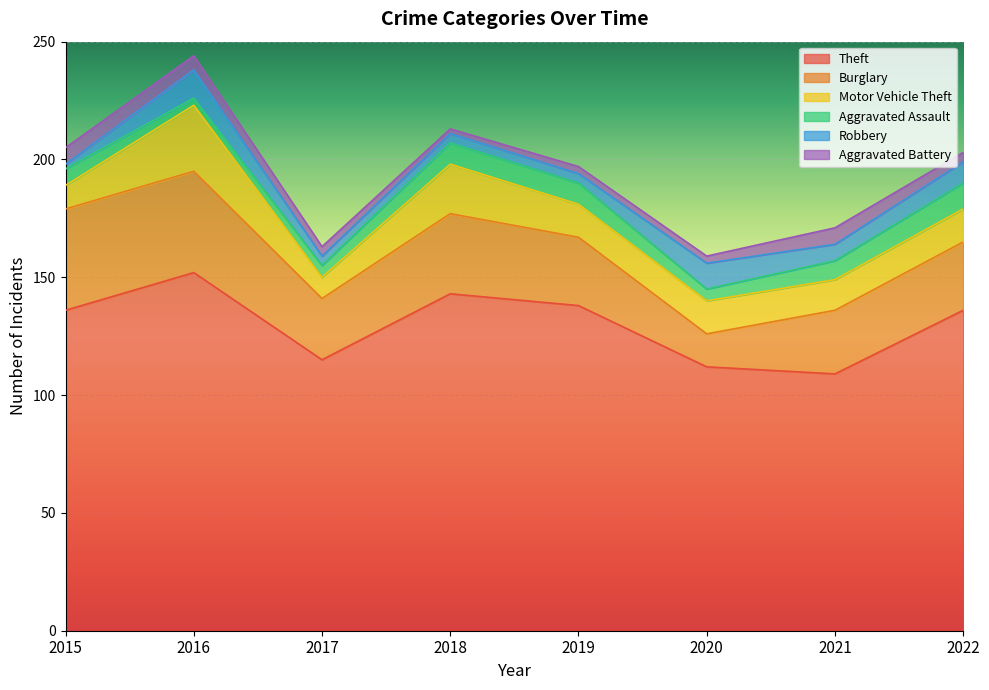

How many values in the Aggravated Assault series are below 8?

4